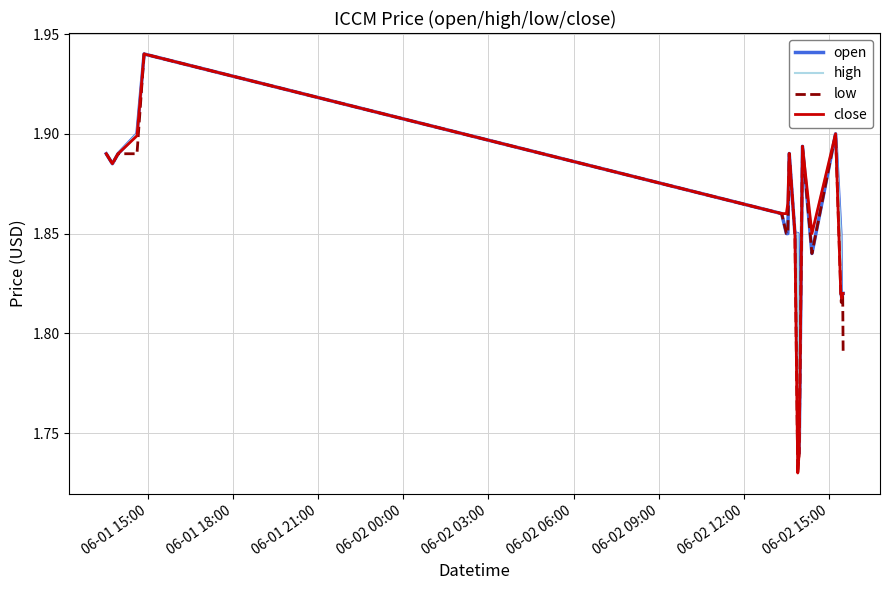

Does the chart display data point markers on the line(s)?

No